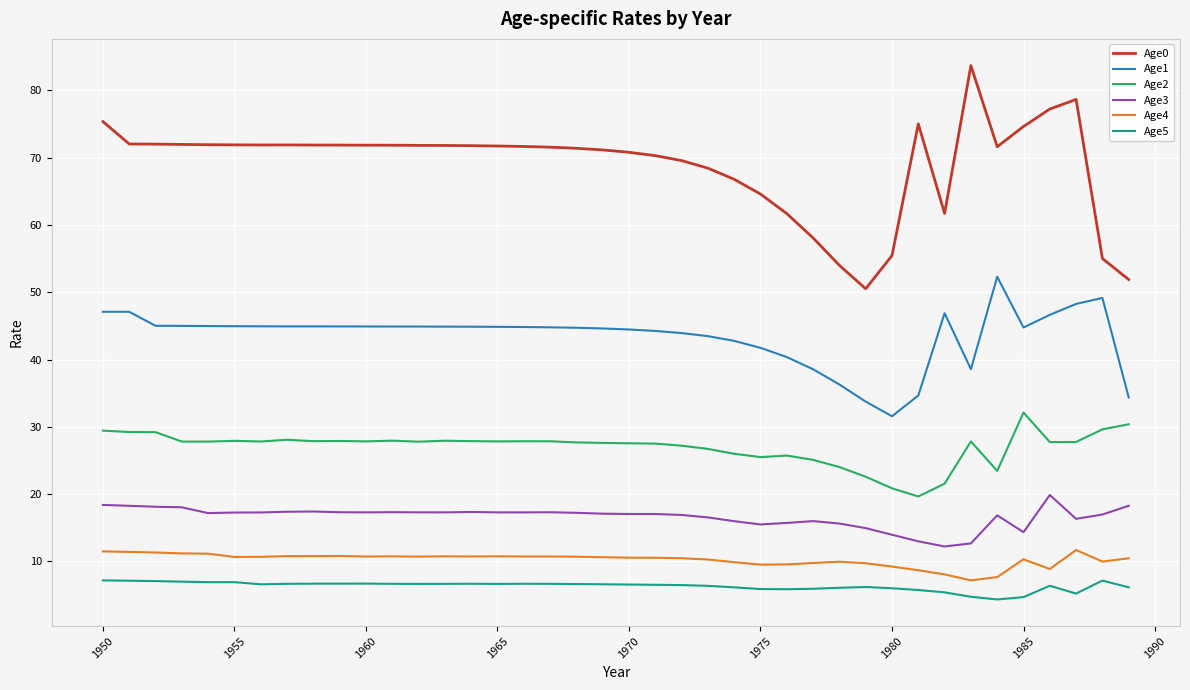

Which series has the largest total across all categories?

Age0